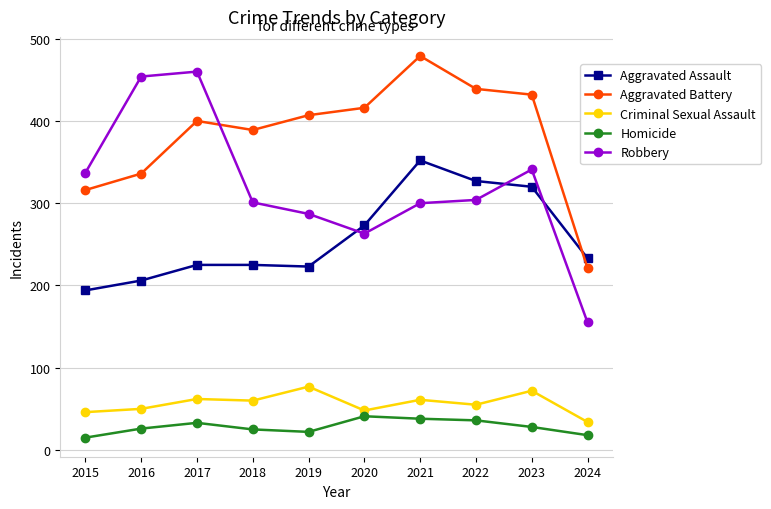

What is the difference between the maximum and minimum values in the Robbery series?

305